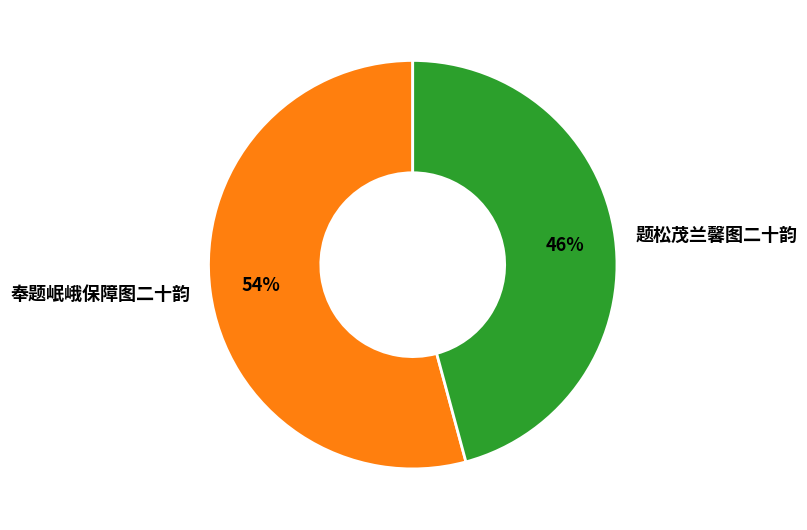

The 题松茂兰馨图二十韵 slice represents 46% of the pie. True or false?

True